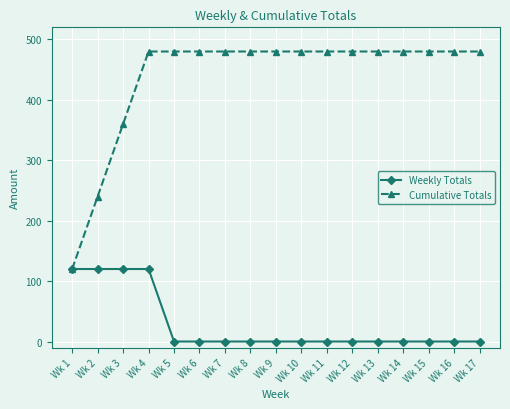

Reading left to right, list all the values displayed in this chart.

Weekly Totals: Wk 1=120	Wk 2=120	Wk 3=120	Wk 4=120	Wk 5=0	Wk 6=0	Wk 7=0	Wk 8=0	Wk 9=0	Wk 10=0	Wk 11=0	Wk 12=0	Wk 13=0	Wk 14=0	Wk 15=0	Wk 16=0	Wk 17=0
Cumulative Totals: Wk 1=120	Wk 2=240	Wk 3=360	Wk 4=480	Wk 5=480	Wk 6=480	Wk 7=480	Wk 8=480	Wk 9=480	Wk 10=480	Wk 11=480	Wk 12=480	Wk 13=480	Wk 14=480	Wk 15=480	Wk 16=480	Wk 17=480